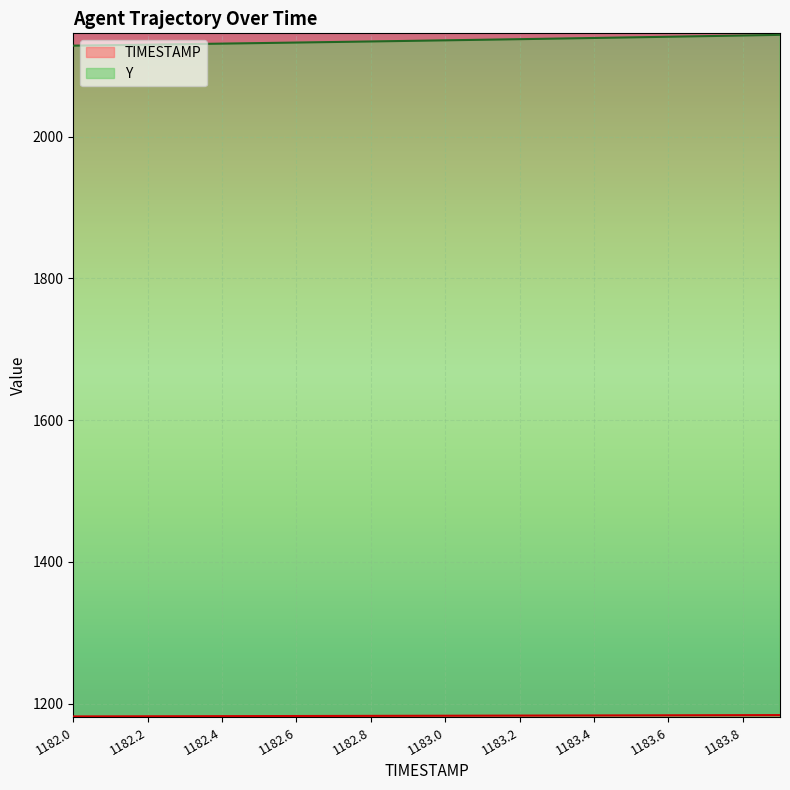

What is the minimum value shown in the chart?

1182.0